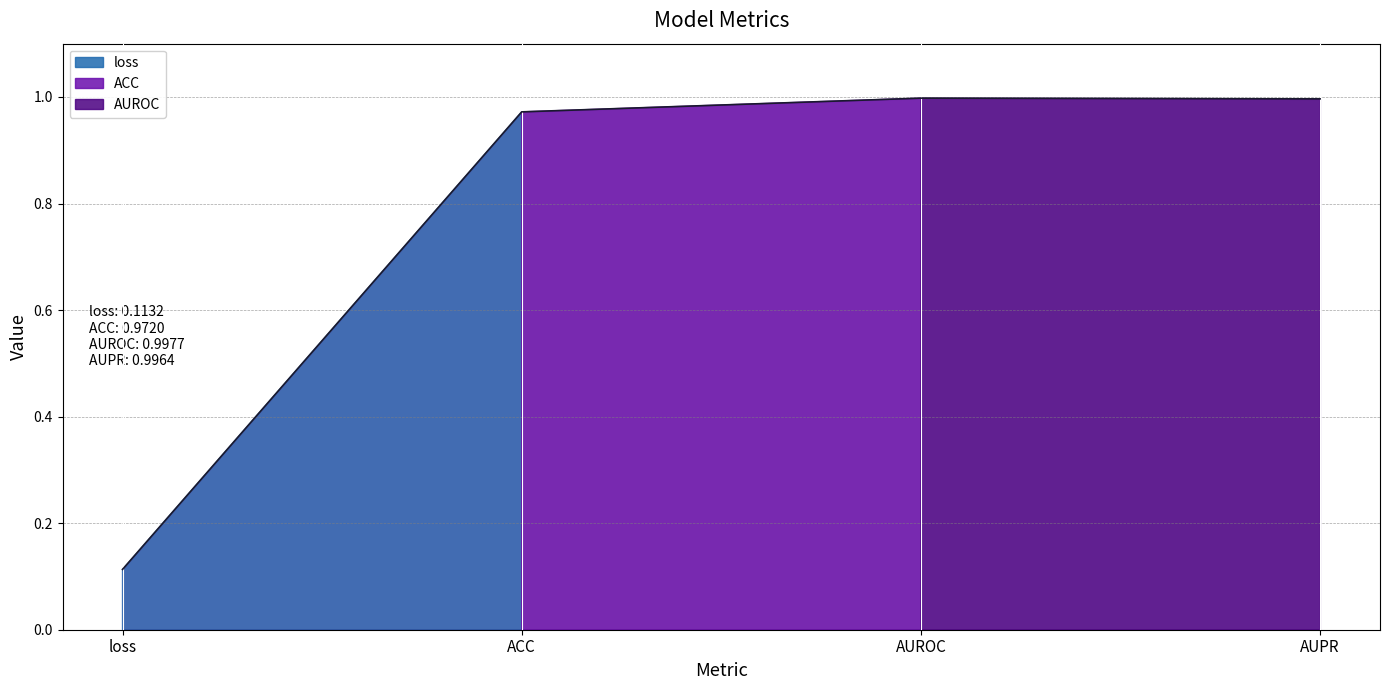

How many categories are shown in the chart?

4